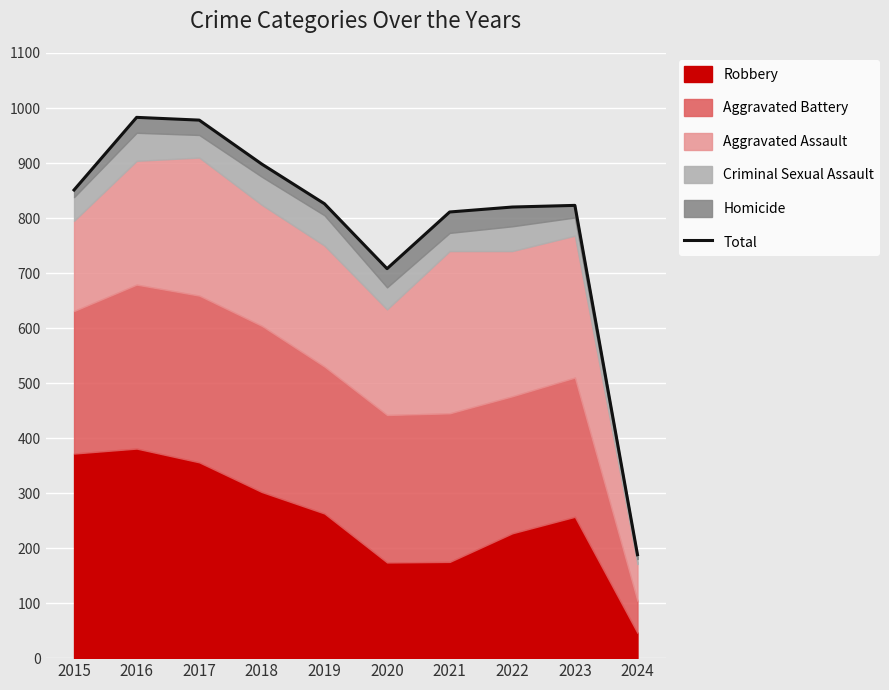

At which label is the value closest to 585?

2020